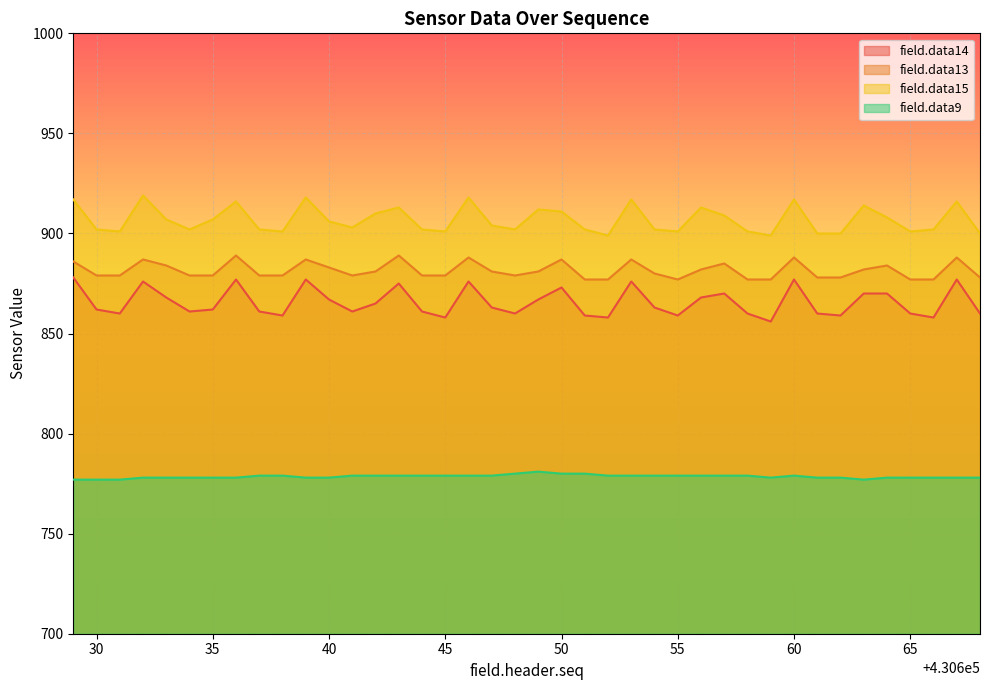

Reading right to left, transcribe all the data shown in this chart.

field.data14: 860	877	858	860	870	870	859	860	877	856	860	870	868	859	863	876	858	859	873	867	860	863	876	858	861	875	865	861	867	877	859	861	877	862	861	868	876	860	862	878
field.data13: 878	888	877	877	884	882	878	878	888	877	877	885	882	877	880	887	877	877	887	881	879	881	888	879	879	889	881	879	883	887	879	879	889	879	879	884	887	879	879	886
field.data15: 900	916	902	901	908	914	900	900	917	899	901	909	913	901	902	917	899	902	911	912	902	904	918	901	902	913	910	903	906	918	901	902	916	907	902	907	919	901	902	917
field.data9: 778	778	778	778	778	777	778	778	779	778	779	779	779	779	779	779	779	780	780	781	780	779	779	779	779	779	779	779	778	778	779	779	778	778	778	778	778	777	777	777